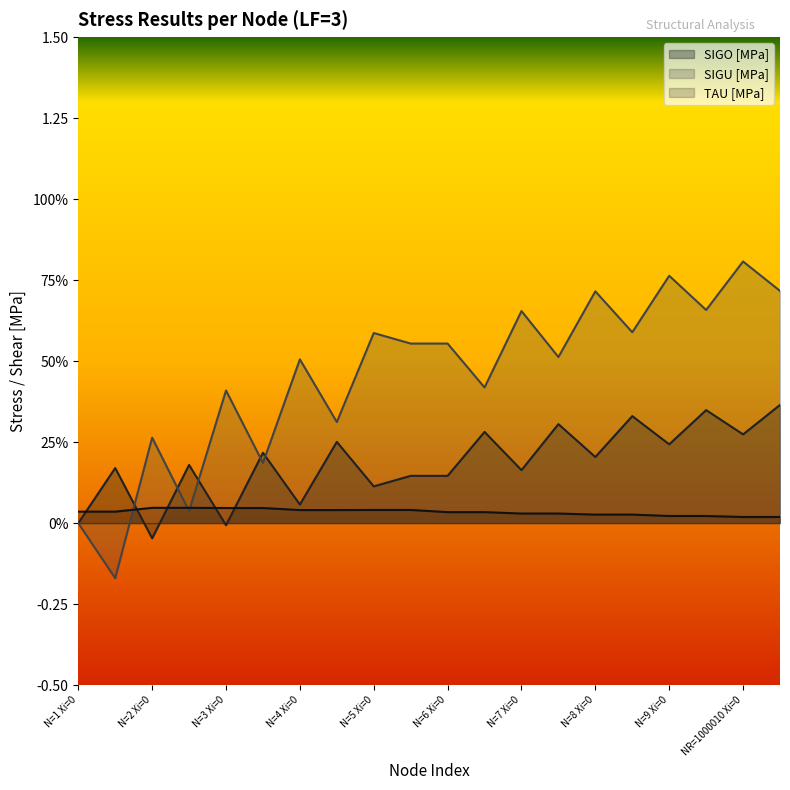

What is the maximum value for SIGO [MPa]?

0.4